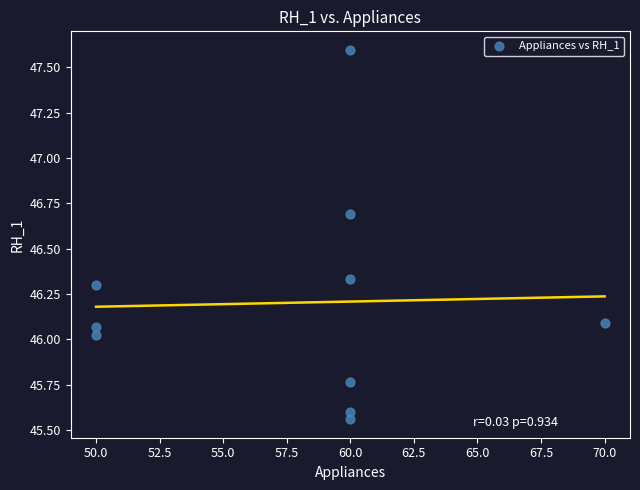

What is the range of Y values (max minus min)?

2.0